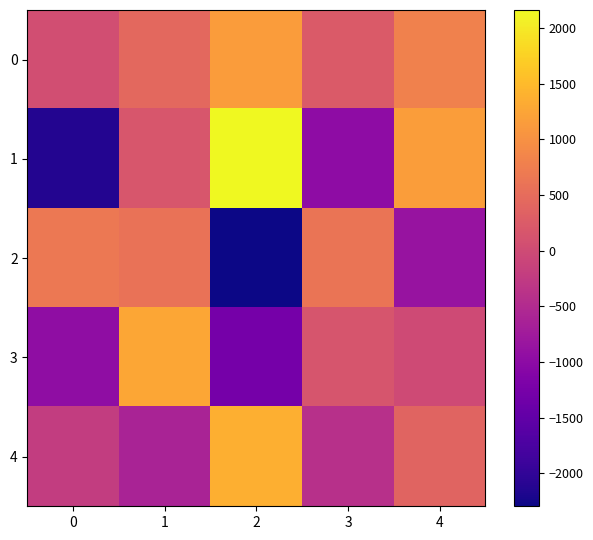

How many distinct data groups are displayed?

5